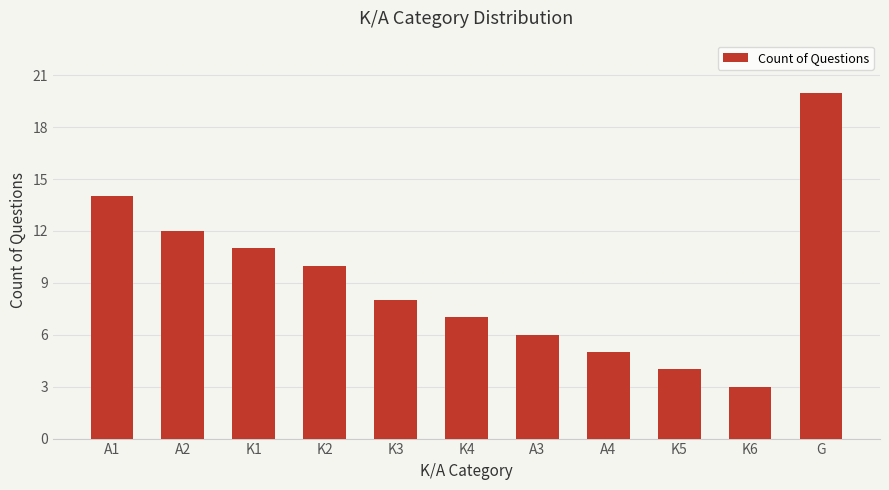

What is the sum of all values?

100